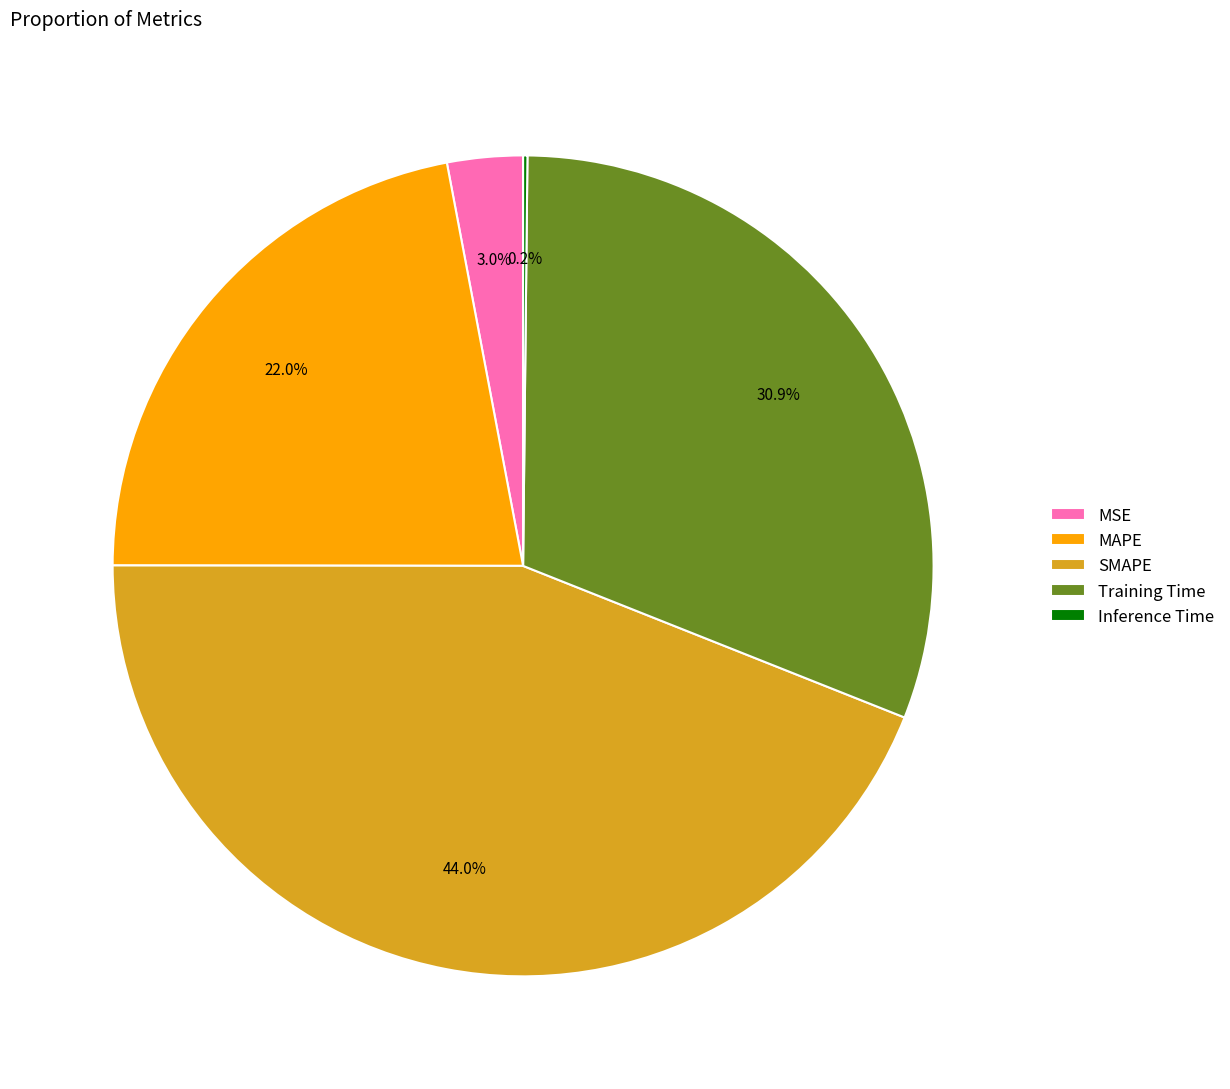

How much of the chart is everything except MSE?

97.0%